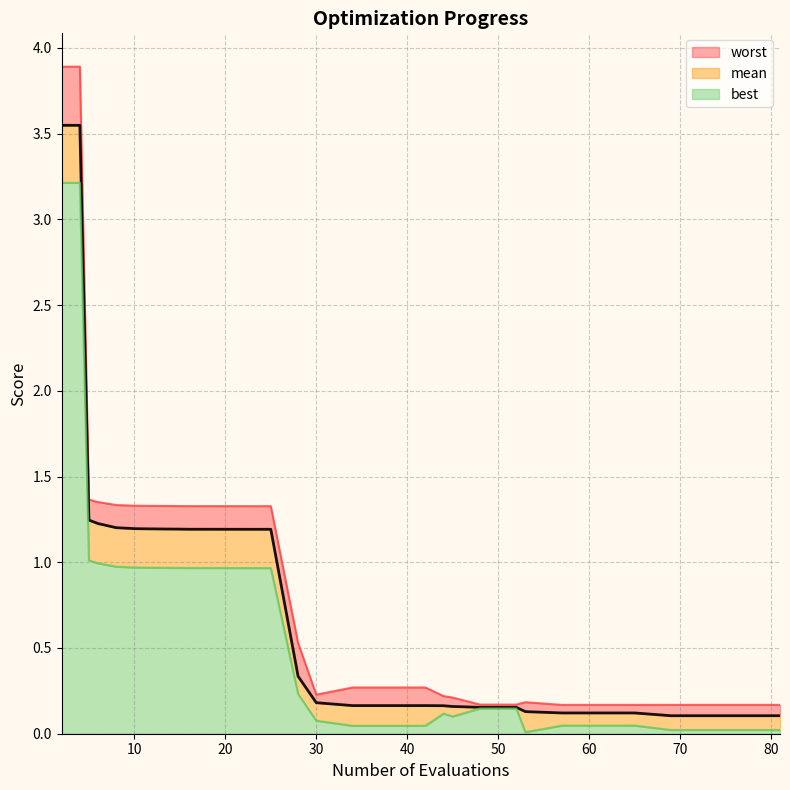

At which label is worst closest to 2?

5